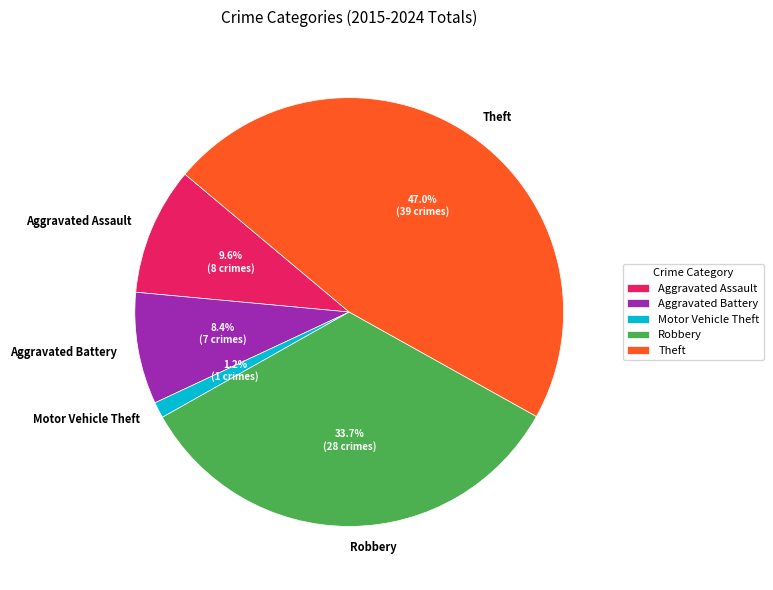

Is there any slice that represents more than half of the pie?

No